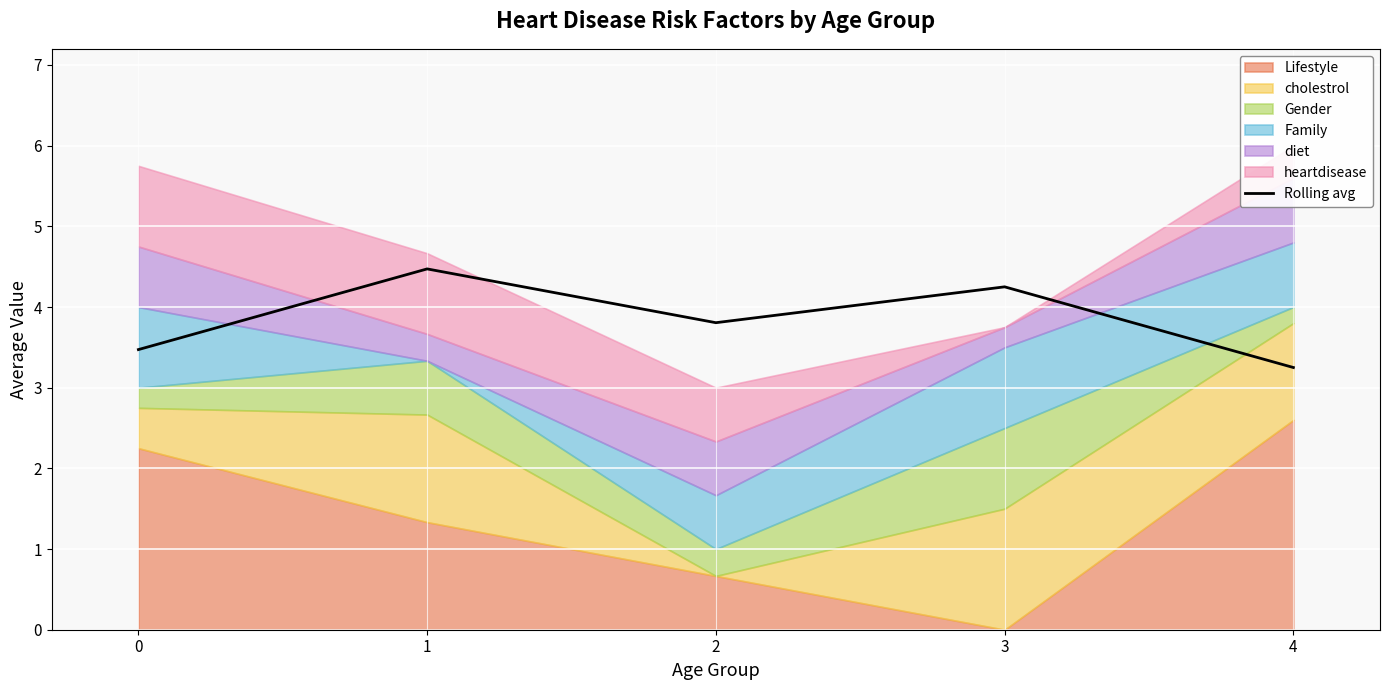

How many values are between 3 and 4?

3